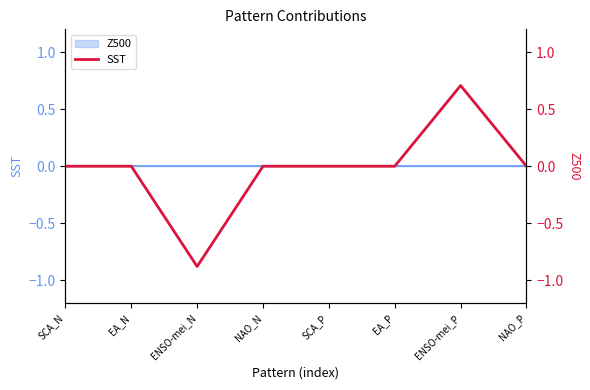

What position from the right is SCA_N?

8